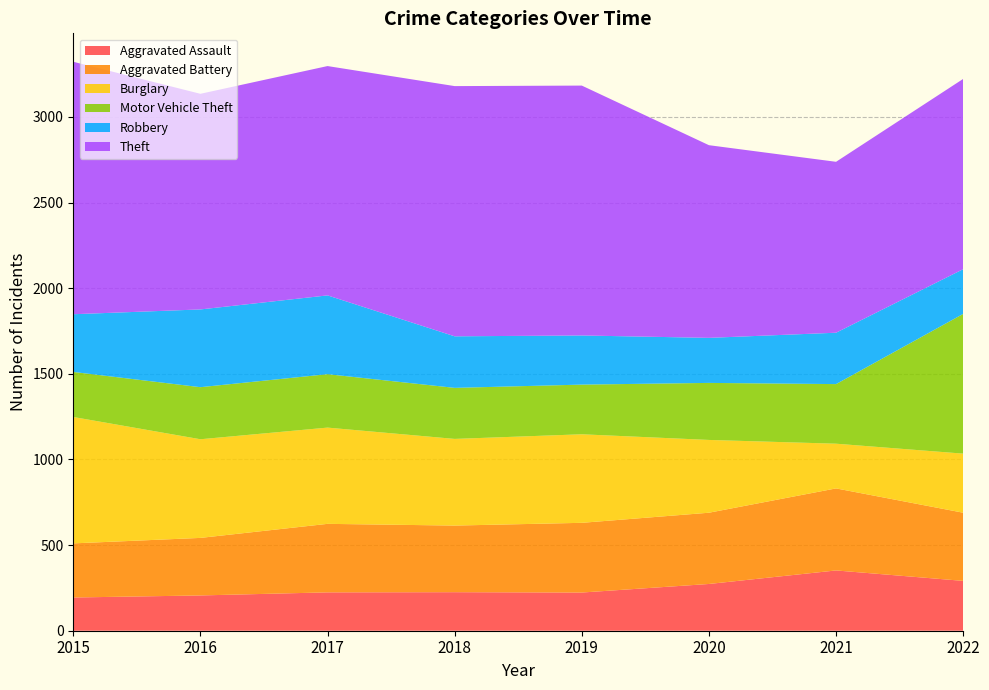

Reading left to right, list all the values displayed in this chart.

Aggravated Assault: 194	206	224	225	223	273	352	291
Aggravated Battery: 316	336	400	389	407	416	479	398
Burglary: 738	576	562	506	517	425	261	345
Motor Vehicle Theft: 263	304	312	298	290	333	348	816
Robbery: 337	454	460	301	287	263	300	261
Theft: 1474	1259	1339	1461	1459	1125	998	1111